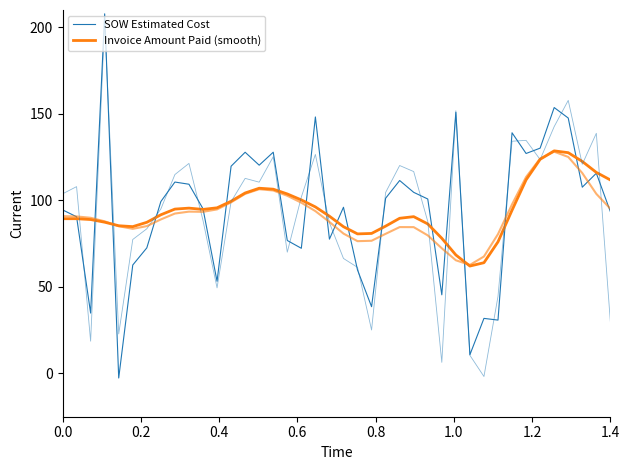

In SOW Estimated Cost, how many points are higher than both neighbors (excluding endpoints)?

12